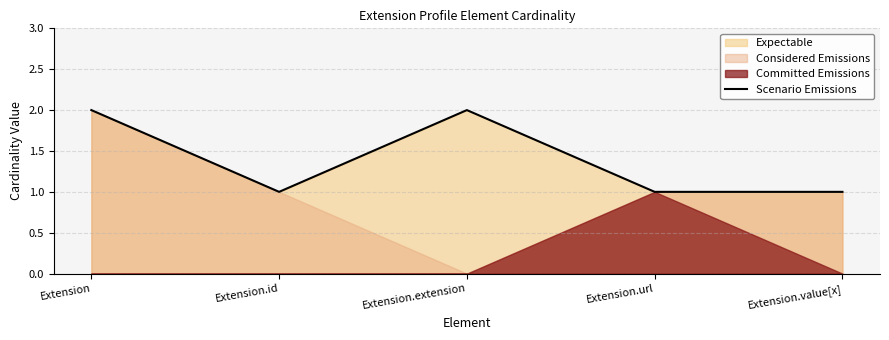

The value at Extension.extension is 2. True or false?

True